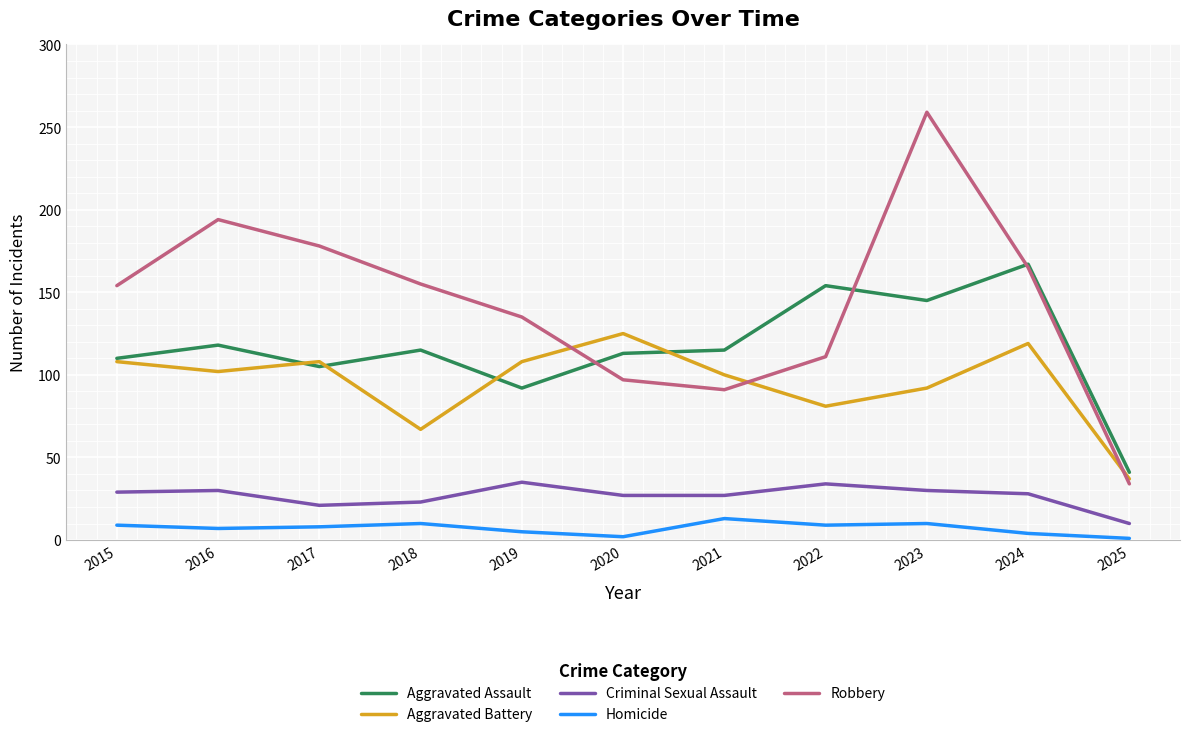

Rank the series at 2020 from lowest to highest value.

Homicide, Criminal Sexual Assault, Robbery, Aggravated Assault, Aggravated Battery